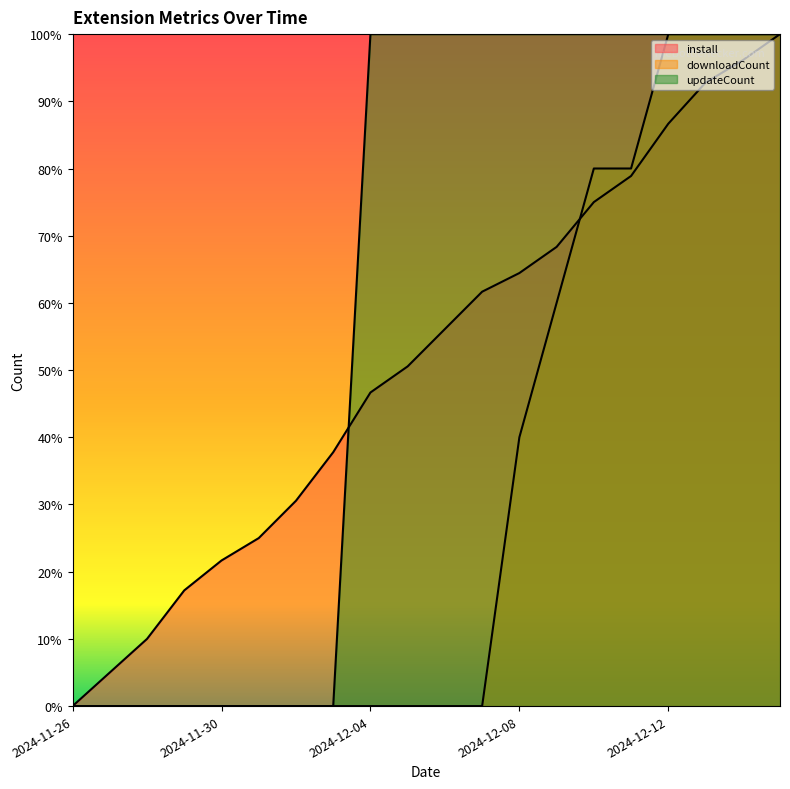

Which series changed the most between 2024-11-28 and 2024-12-11?

updateCount